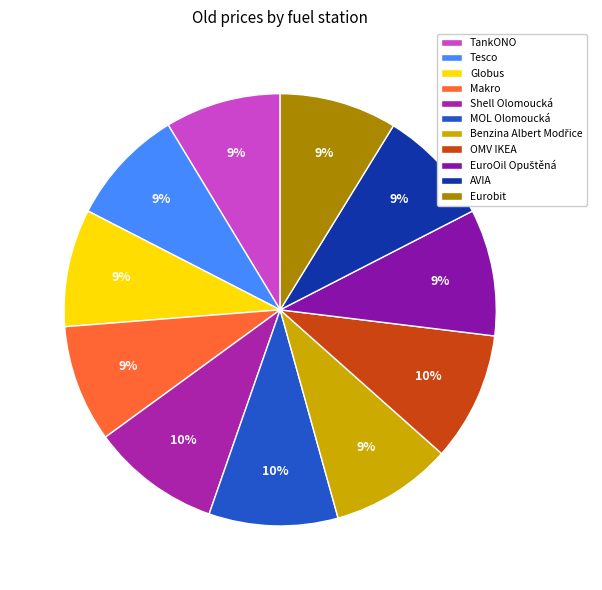

Does EuroOil Opuštěná represent more than half of the total?

No